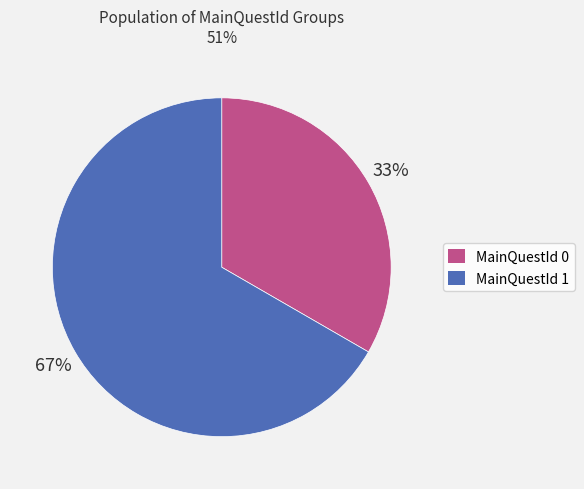

The MainQuestId 1 slice represents 53% of the pie. True or false?

False